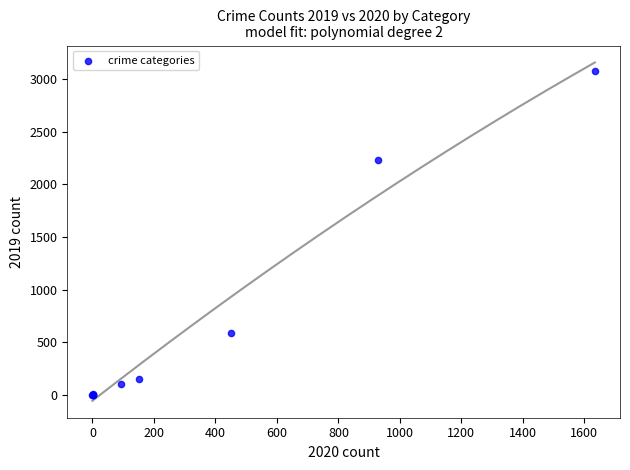

What Y value in the scatter plot is closest to 1540?

2230